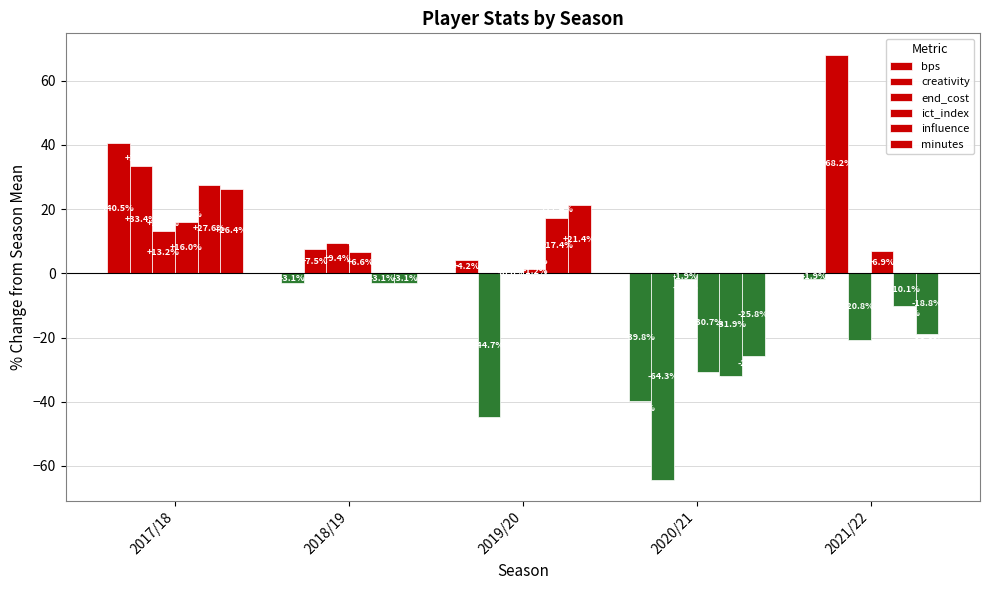

How many values in the influence series exceed -3?

2